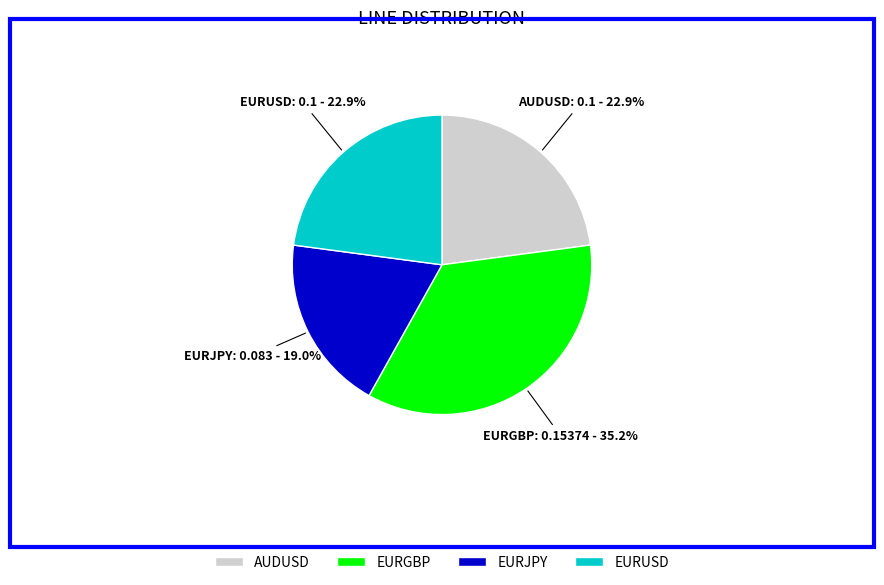

What is the smallest slice in the pie chart?

EURJPY